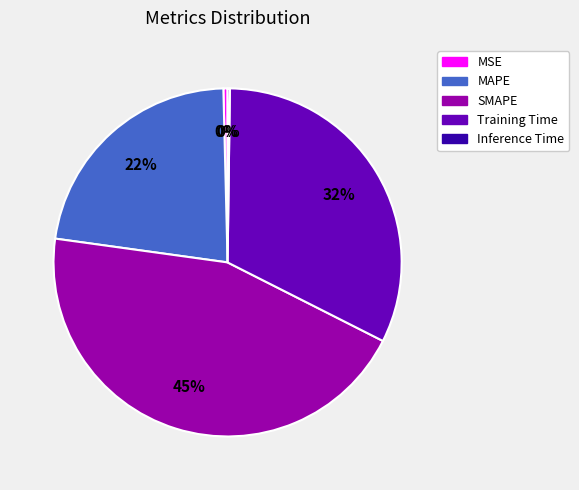

Between Training Time and MAPE, which is larger?

Training Time